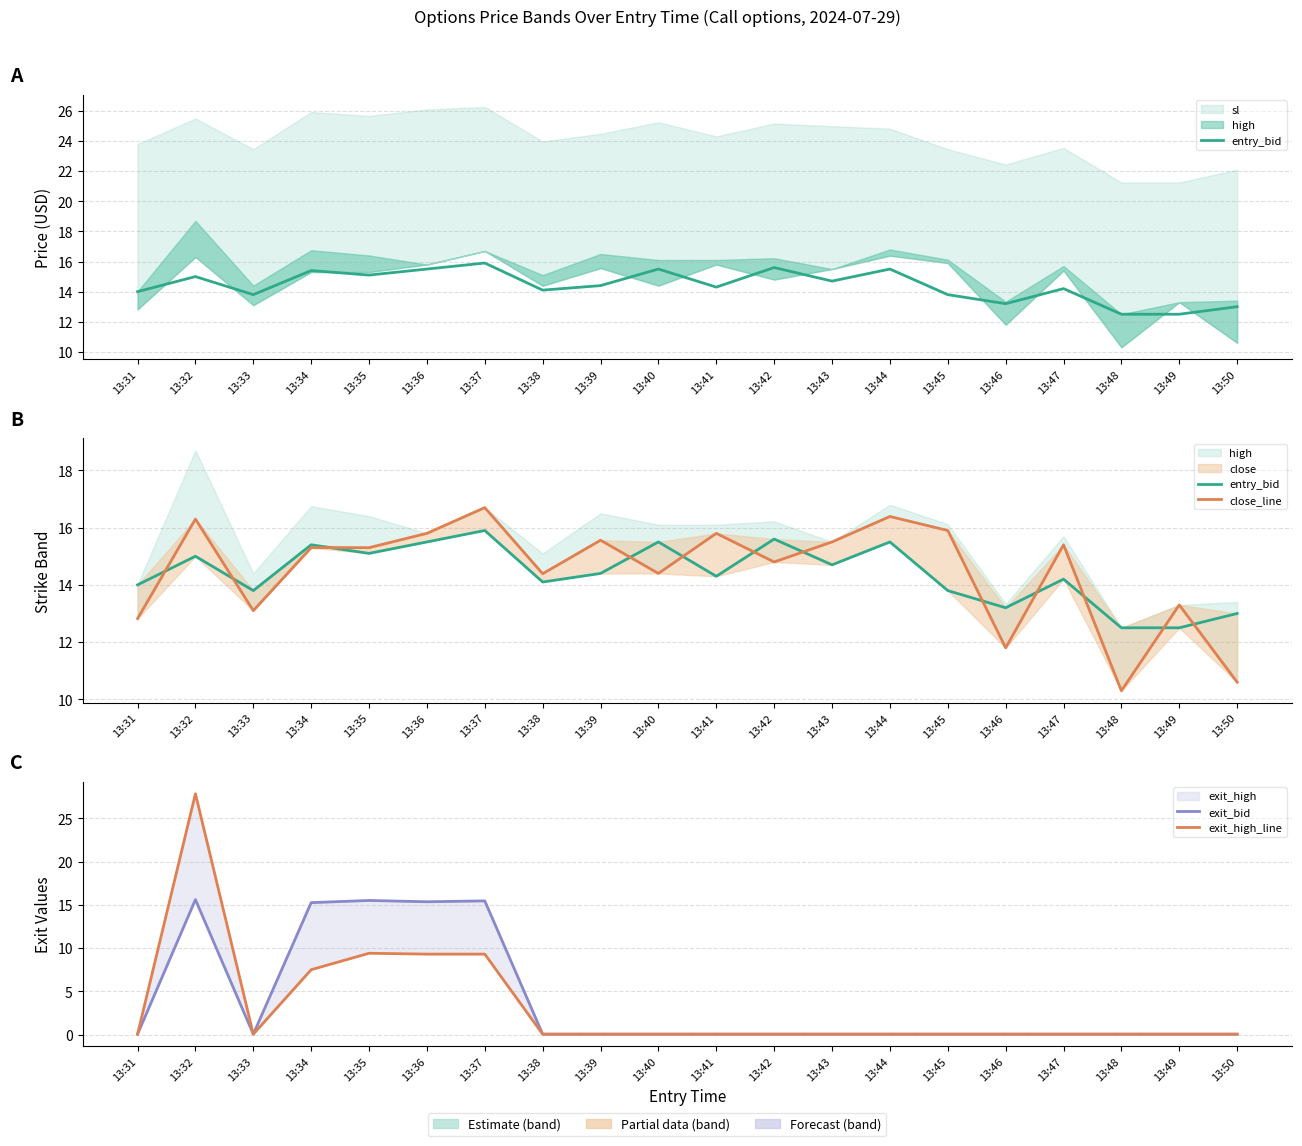

What is the lowest value of the exit_high_line series?

0.1